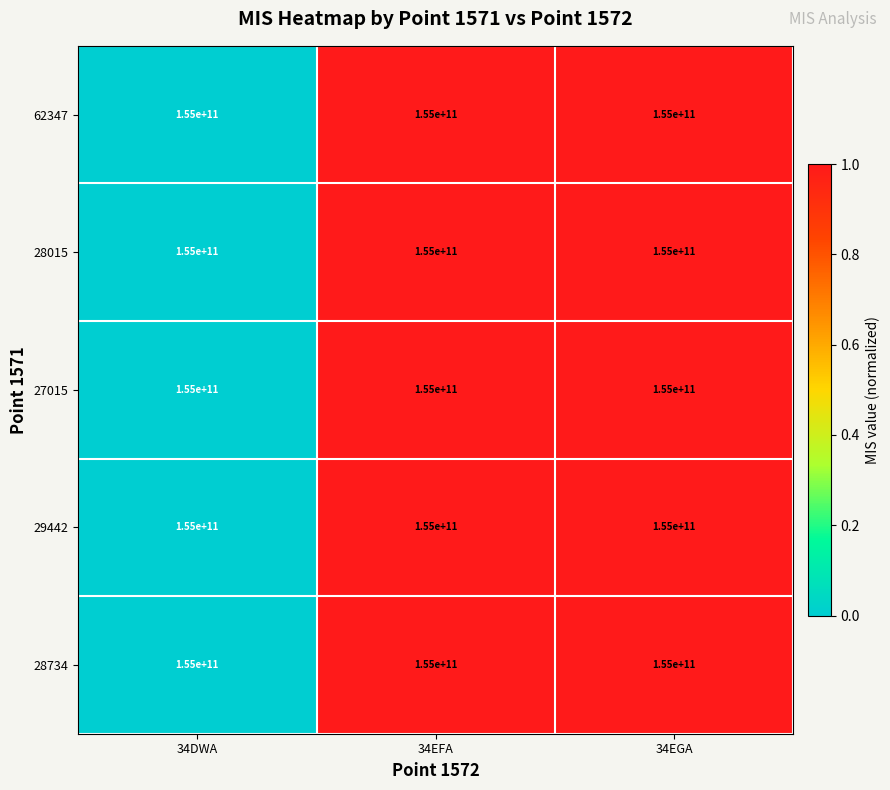

Which series has the largest total across all categories?

27015